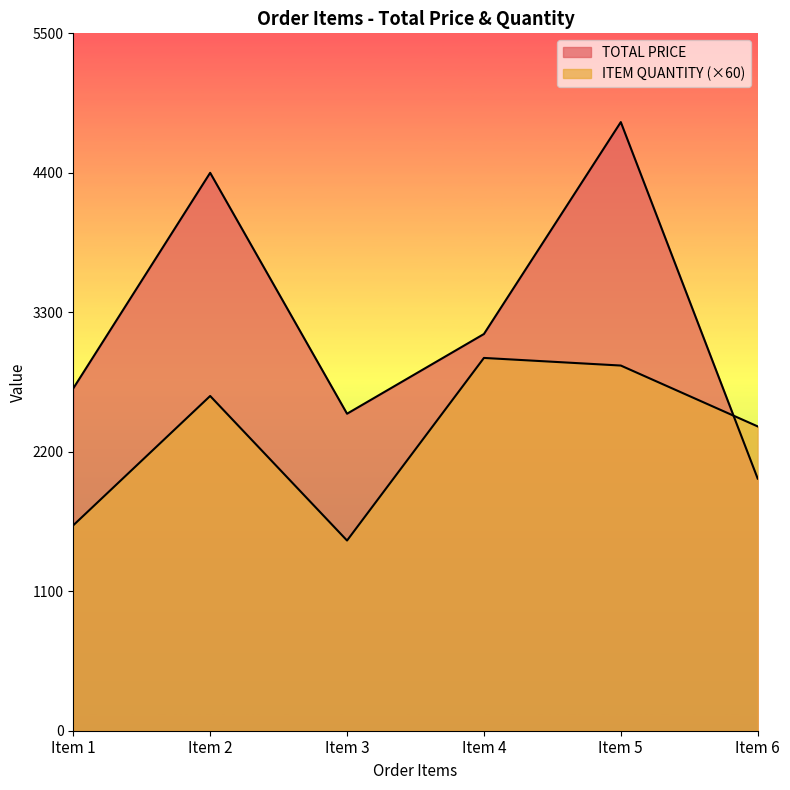

What are all the series names shown in the legend?

TOTAL PRICE, ITEM QUANTITY